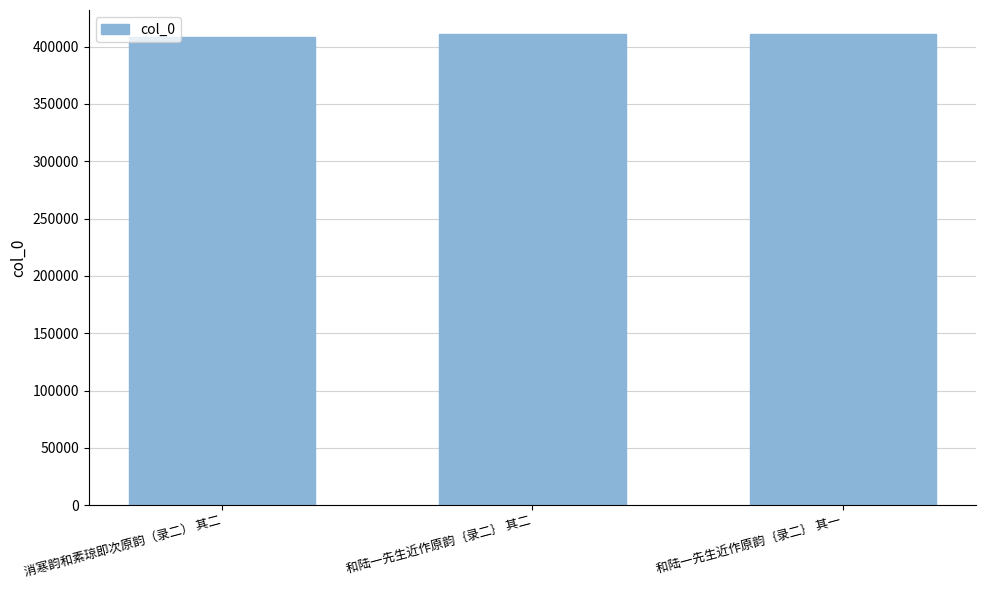

What value does the data have at 消寒韵和素琼即次原韵（录二） 其二?

408148